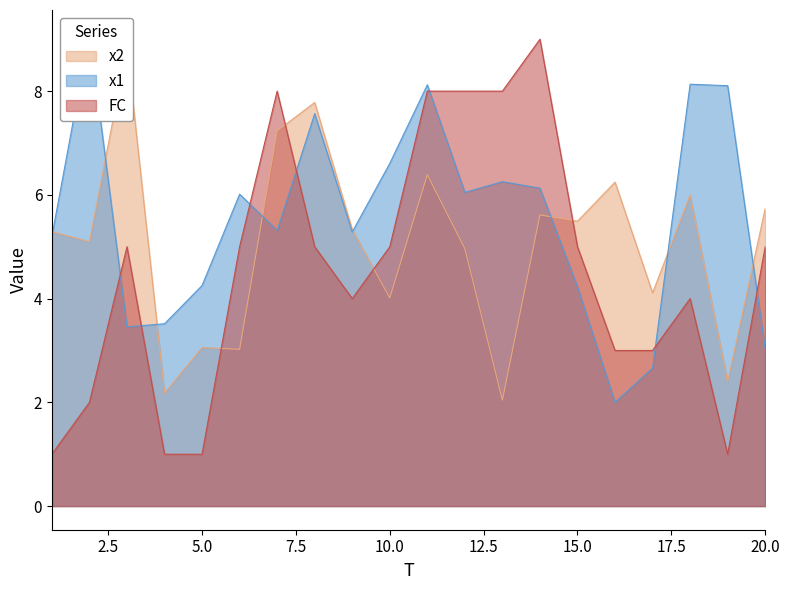

At which category does x2 reach its first local peak?

3